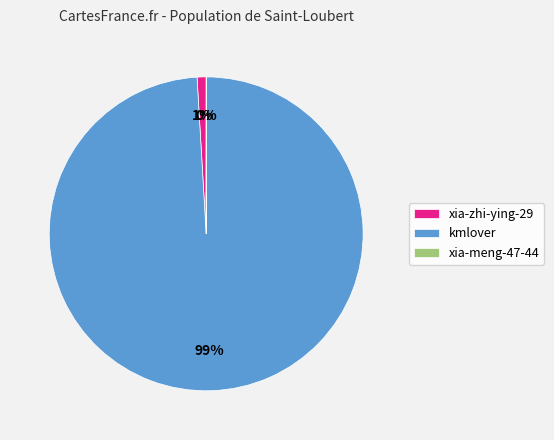

The xia-zhi-ying-29 slice represents 11% of the pie. True or false?

False